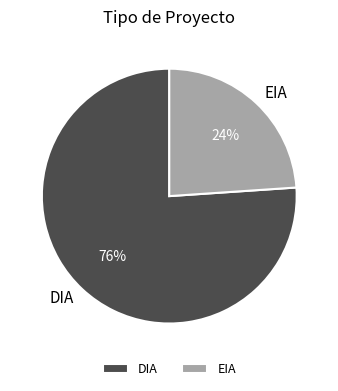

What is the largest slice in the pie chart?

DIA